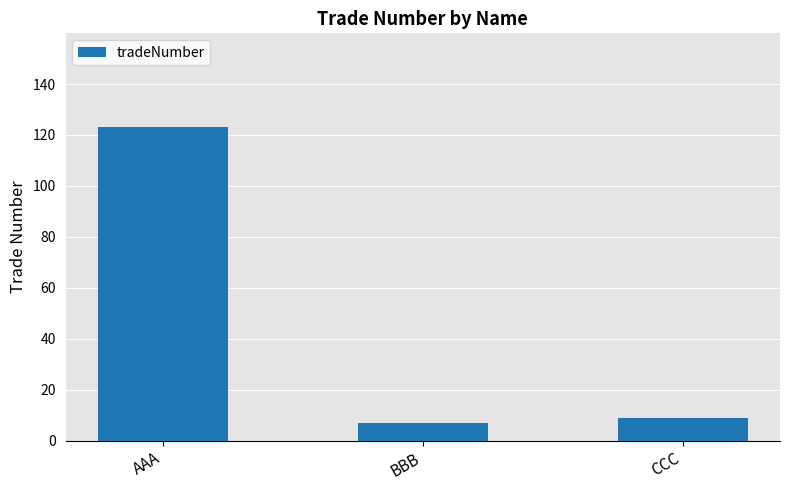

What is the approximate value at BBB, to the nearest 10?

10